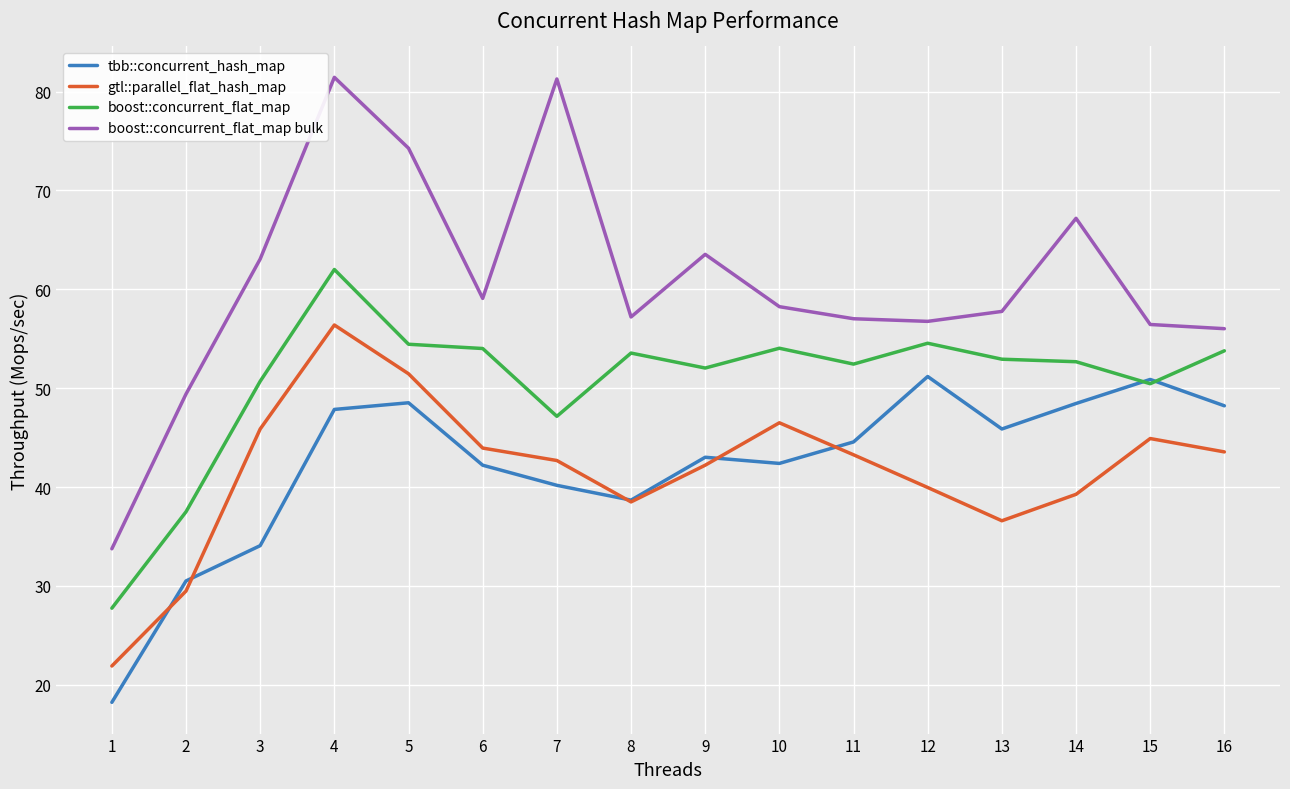

What is the maximum value for gtl::parallel_flat_hash_map?

56.4